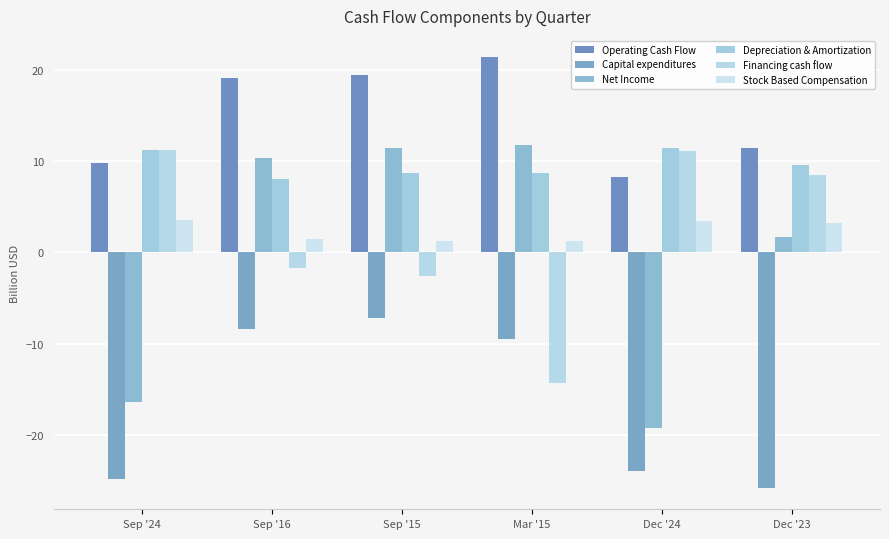

What is the smallest value displayed?

-25.8